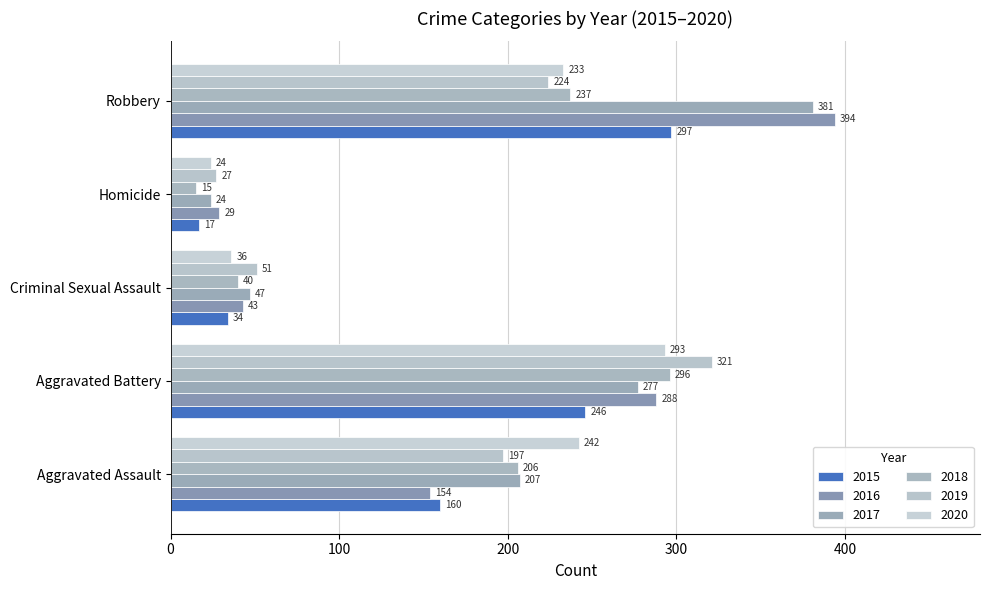

Which has a higher value, Homicide or Criminal Sexual Assault?

Criminal Sexual Assault